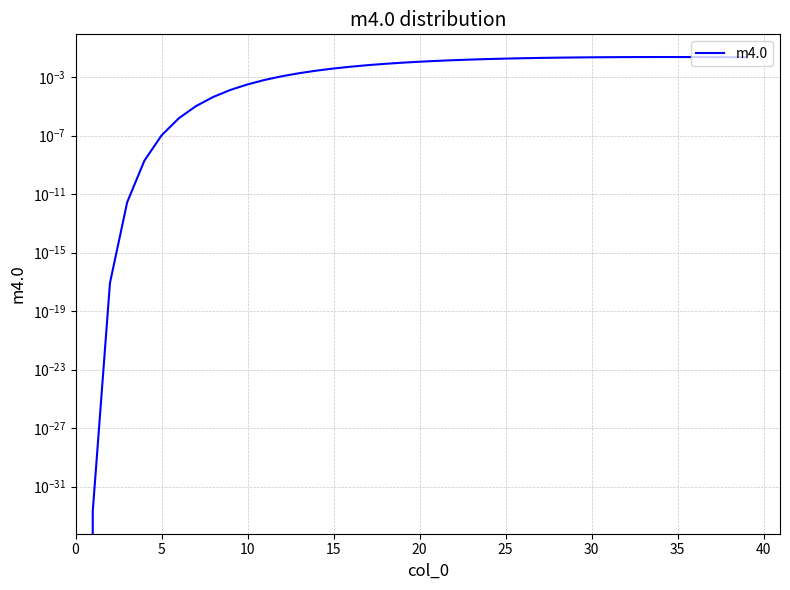

Which has a higher value, 30 or 10?

30